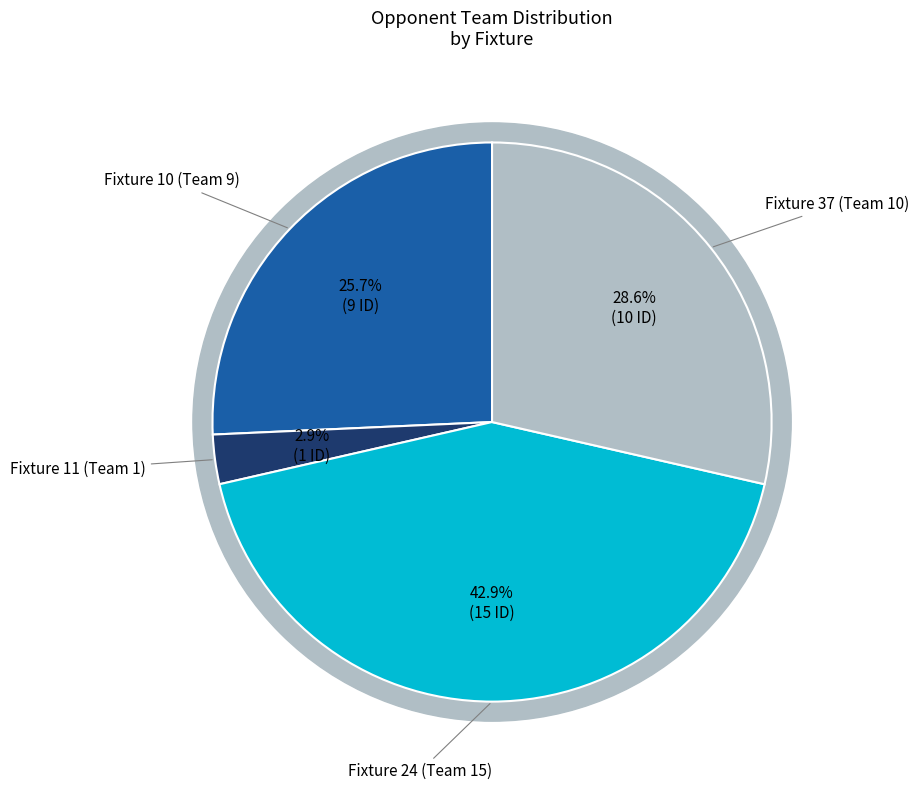

To the nearest percent, what is the combined percentage of Fixture 11 (Team 1) and Fixture 24 (Team 15)?

46%